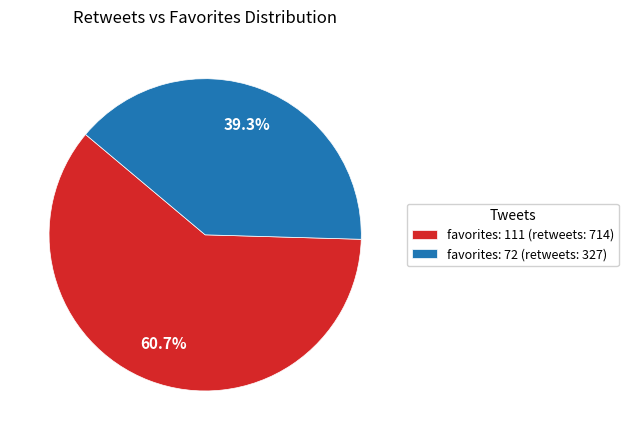

What percentage is NOT represented by favorites: 111 (retweets: 714)?

39.3%